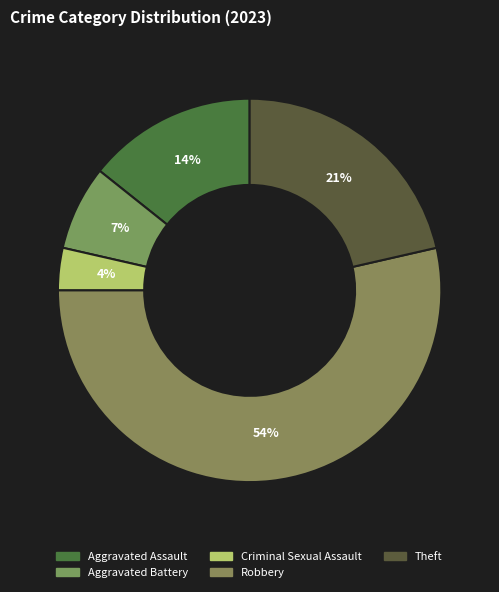

Which has a higher value, Aggravated Battery or Aggravated Assault?

Aggravated Assault